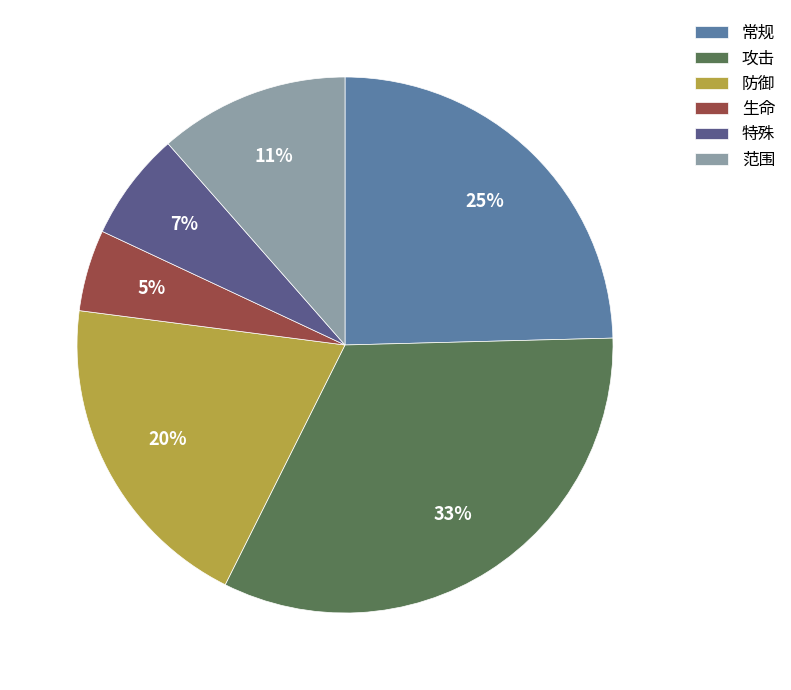

What percentage is the 特殊 slice, to the nearest percent?

7%